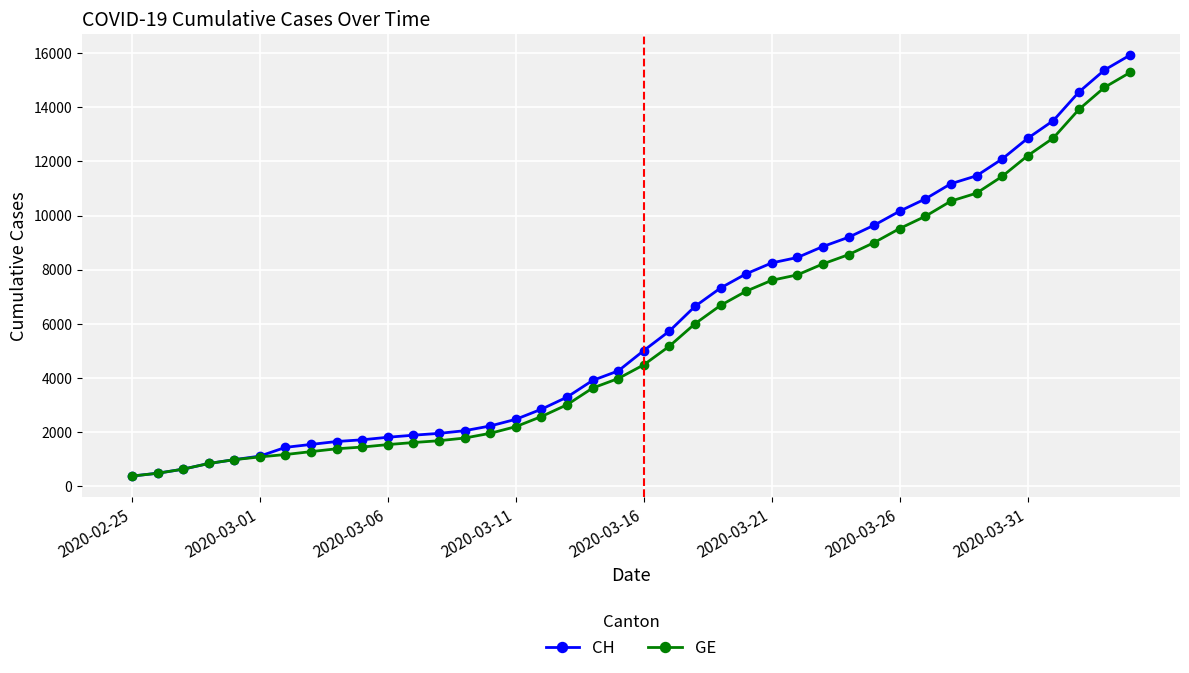

Which series has the widest spread of values?

CH